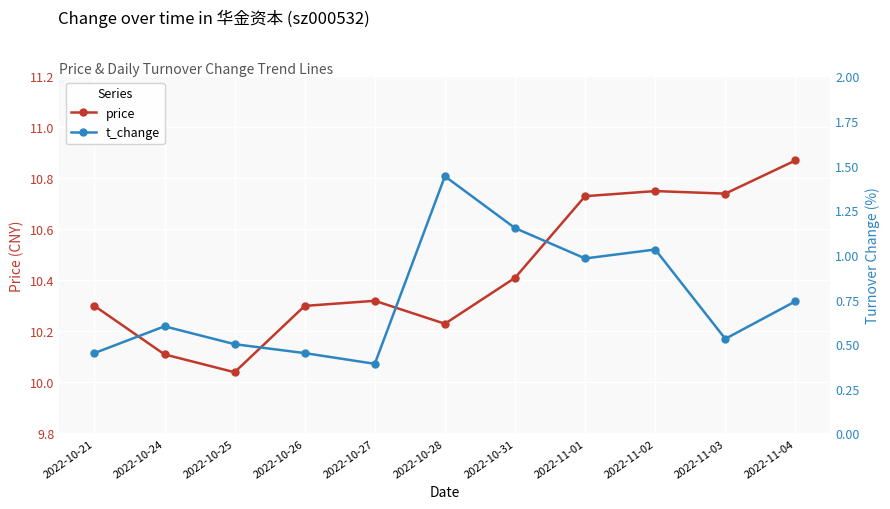

What is the average value of the t_change series?

0.8